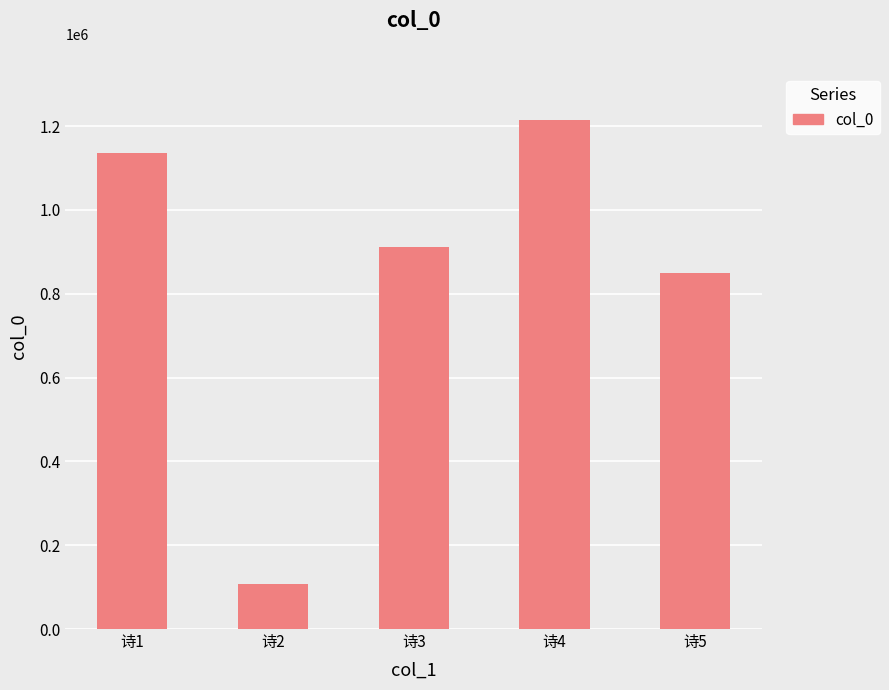

What is the change in value from 诗2 to 诗3?

+803102